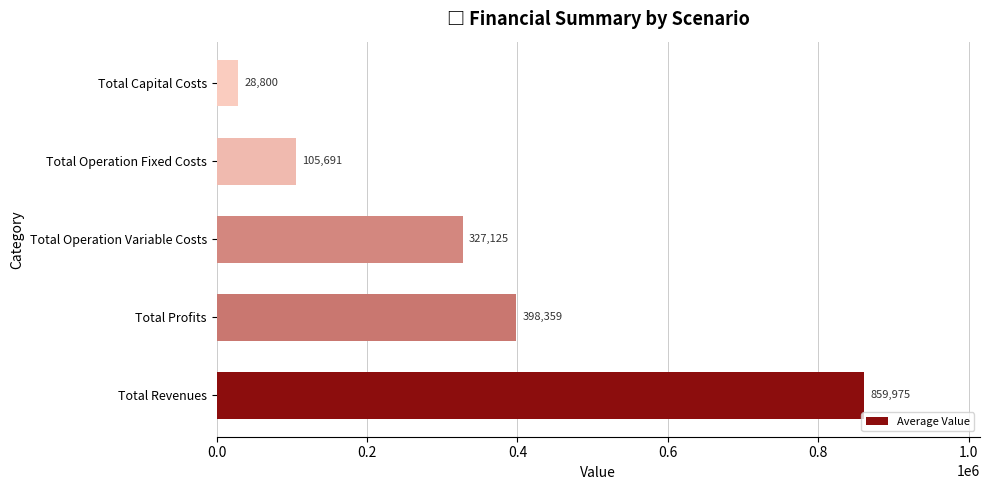

What is the average value?

343990.0